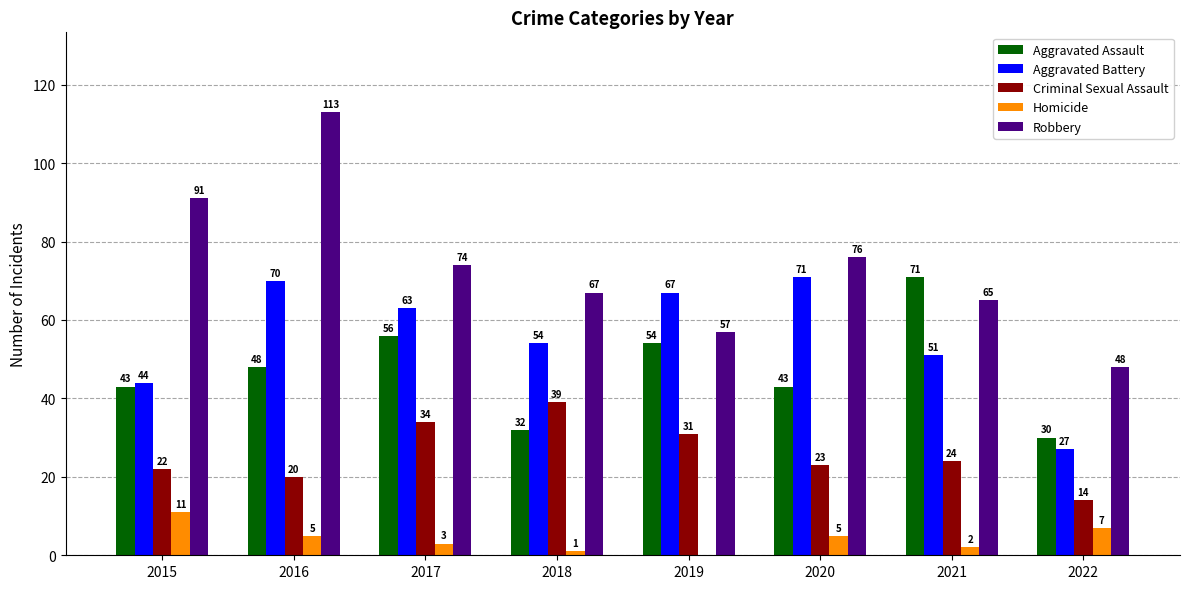

Is it true that Robbery equals 14 at 2022?

False